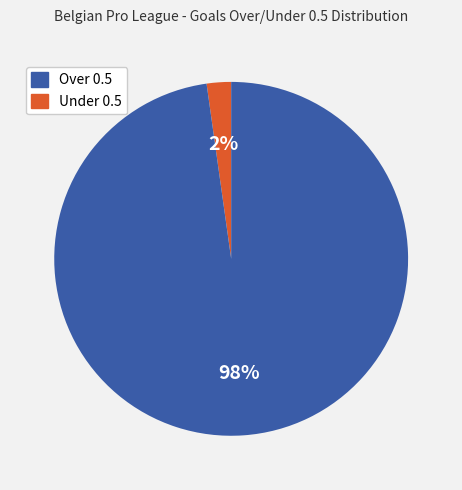

To the nearest percent, what is the average slice percentage?

50%